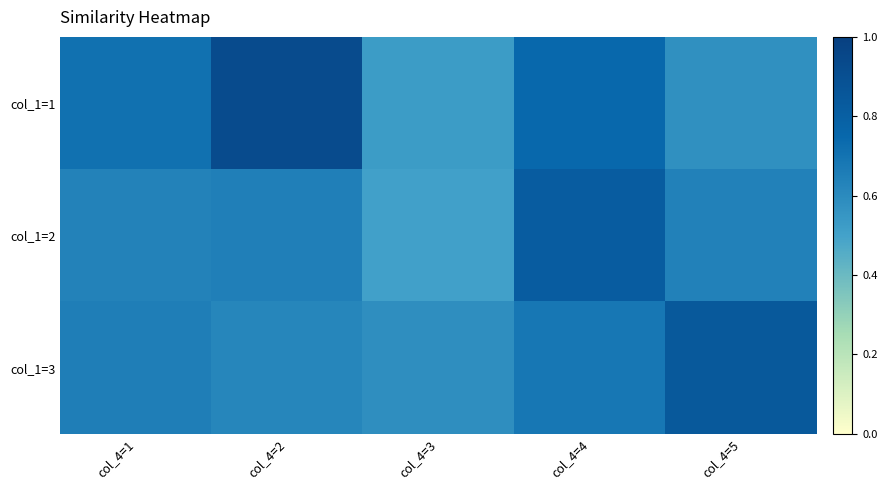

Between col_4=5 and col_4=1, which is larger?

col_4=1